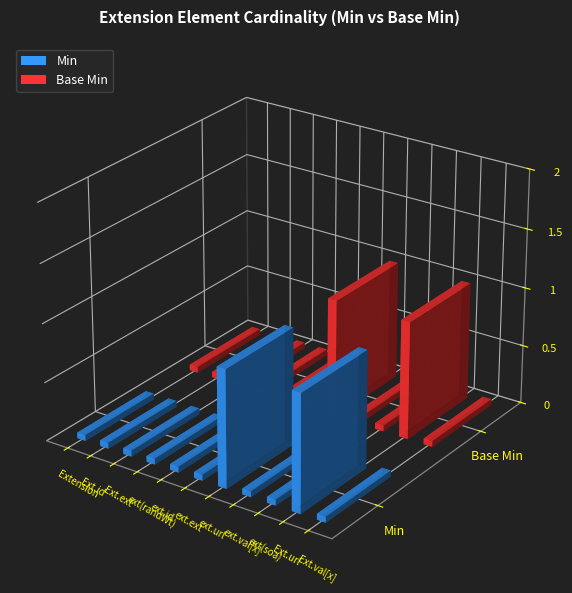

Reading left to right, transcribe all the data shown in this chart.

Min: Extension=0	Extension.id=0	Extension.extension=0	Extension.extension(randomizationWeight)=0	Extension.extension.id=0	Extension.extension.extension=0	Extension.extension.url=1	Extension.extension.value[x]=0	Extension.extension(soa)=0	Extension.url=1	Extension.value[x]=0
Base Min: Extension=0	Extension.id=0	Extension.extension=0	Extension.extension(randomizationWeight)=0	Extension.extension.id=0	Extension.extension.extension=0	Extension.extension.url=1	Extension.extension.value[x]=0	Extension.extension(soa)=0	Extension.url=1	Extension.value[x]=0